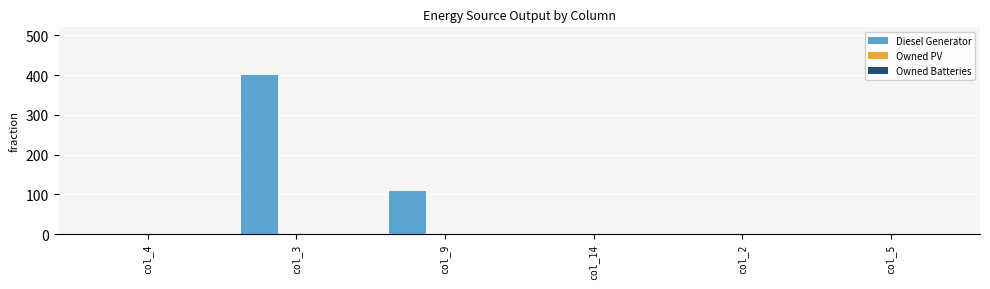

The value at col_4 is -210. True or false?

False